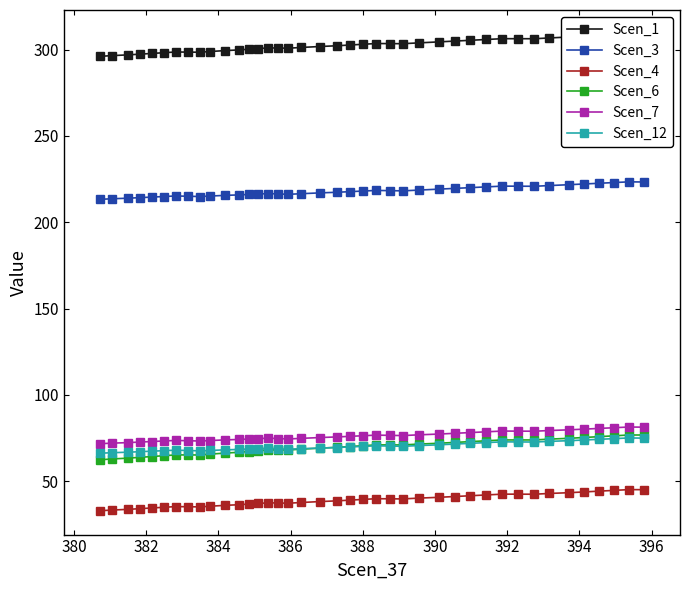

Which series has the largest total across all categories?

Scen_1